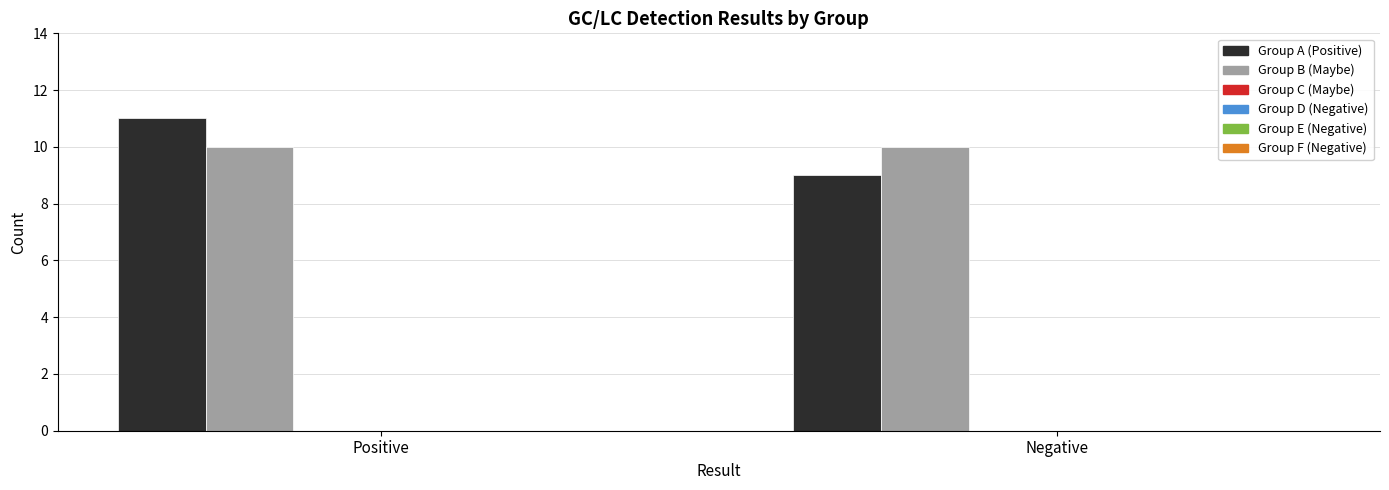

Rank the series by their maximum value, from lowest to highest.

Group B (Maybe), Group A (Positive)